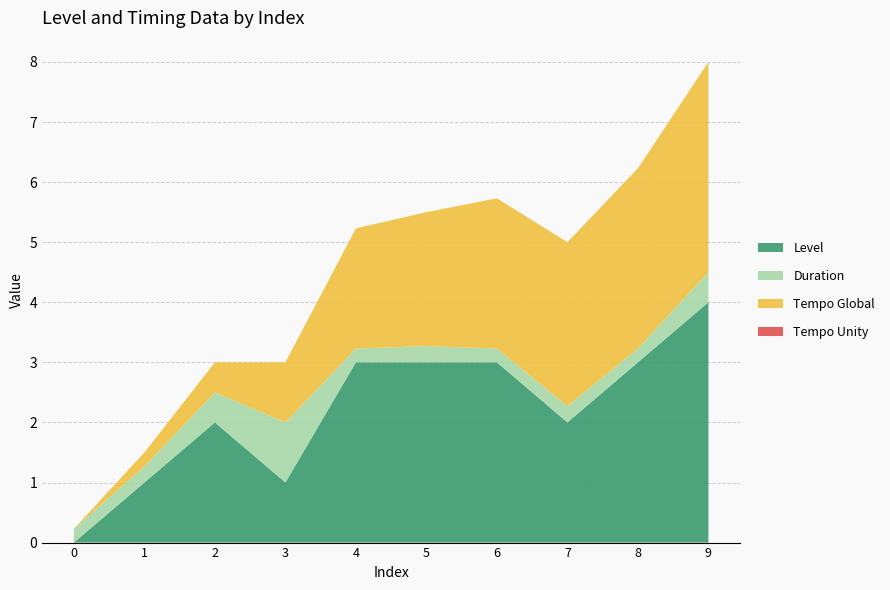

Reading left to right, list all the values displayed in this chart.

Tempo Global: 0.0	0.2	0.5	1.0	2.0	2.2	2.5	2.7	3.0	3.5
Tempo Unity: 0.0	0.0	0.0	0.0	0.0	0.0	0.0	0.0	0.0	0.0
Duration: 0.2	0.3	0.5	1.0	0.2	0.3	0.2	0.3	0.2	0.5
Level: 0.0	1.0	2.0	1.0	3.0	3.0	3.0	2.0	3.0	4.0